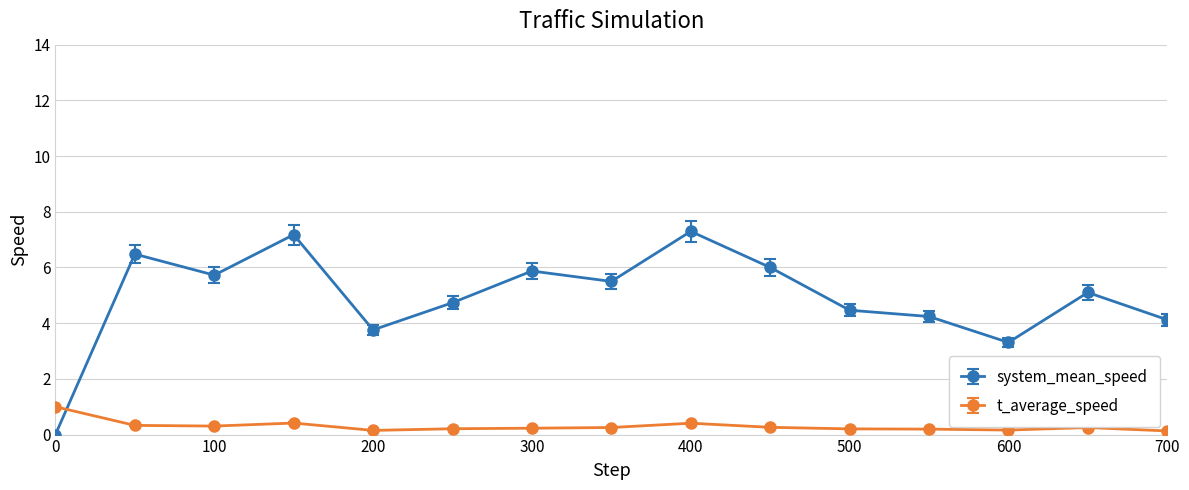

Rank the series by their average value, from lowest to highest.

t_average_speed, system_mean_speed